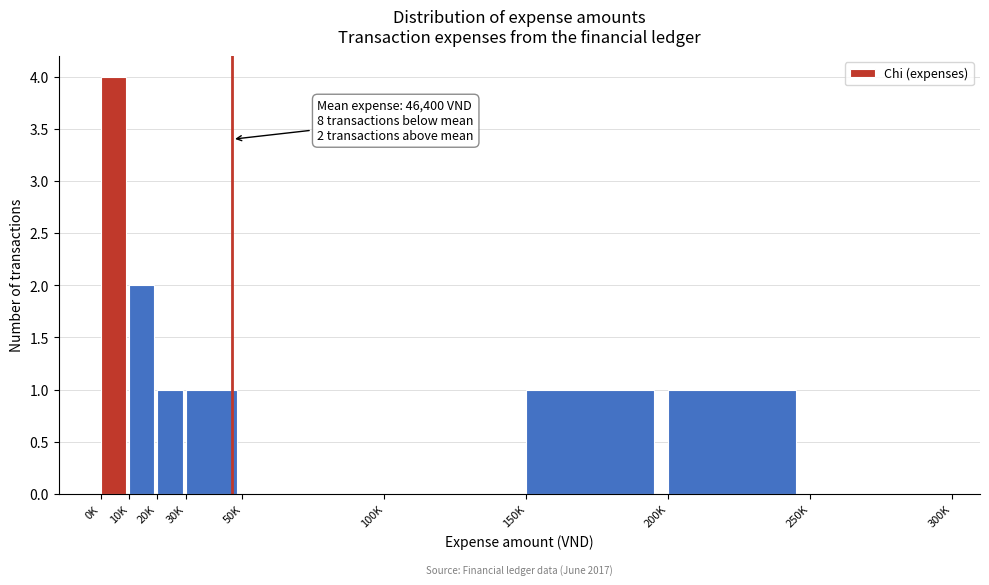

Reading left to right, extract all data points from this chart.

0K=4	10K=2	20K=1	30K=1	50K=0	100K=0	150K=1	200K=1	250K=0